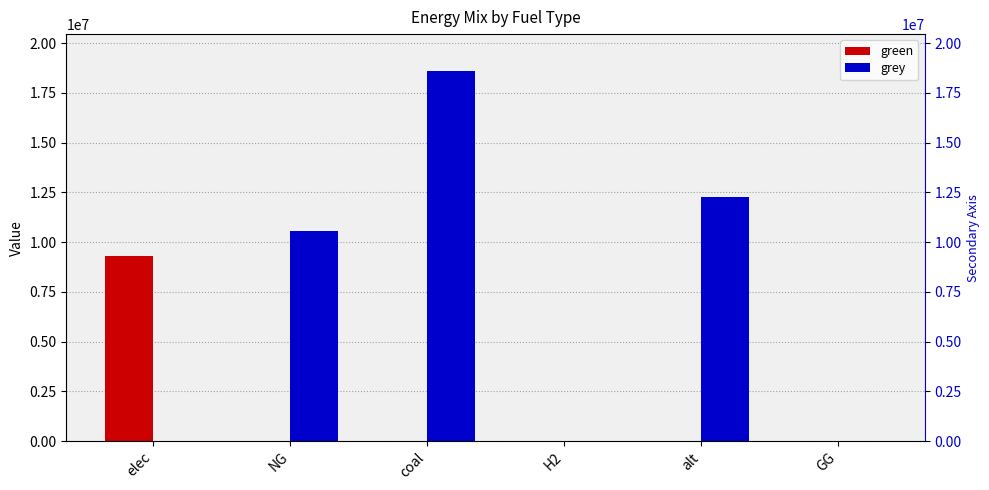

Reading right to left, transcribe all the data shown in this chart.

green: GG=0.0	alt=0.0	H2=0.0	coal=0.0	NG=0.0	elec=9297075.4
grey: GG=0.0	alt=12288253.3	H2=0.0	coal=18599694.6	NG=10567995.0	elec=0.0